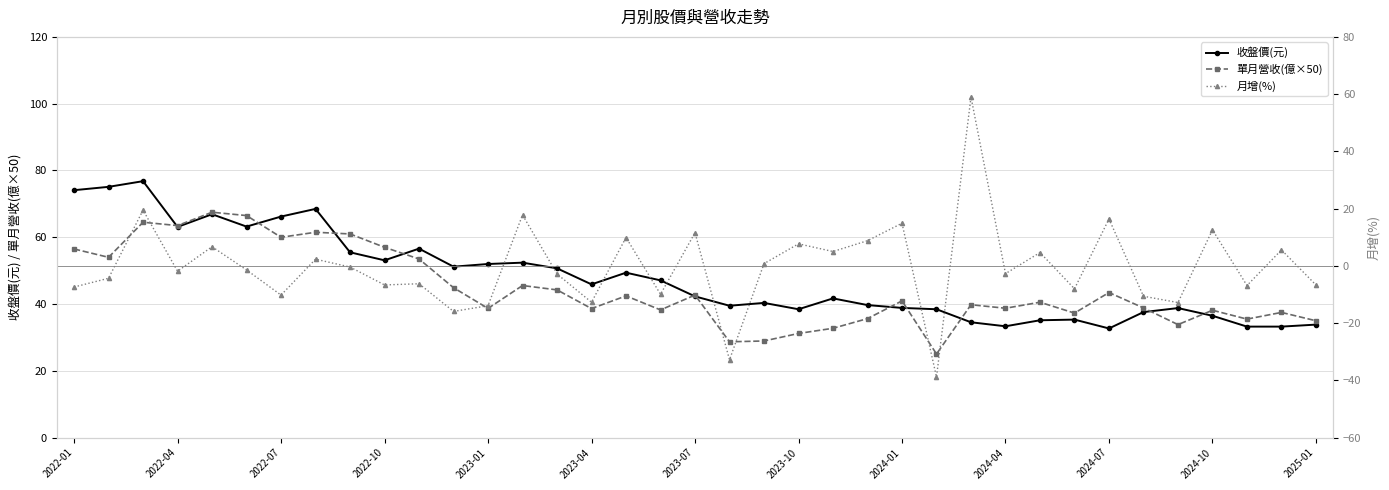

True or false: 單月營收(億×50) has more than 2 points higher than both neighbors.

True